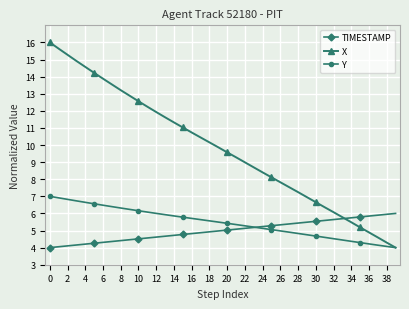

Which series has the largest total across all categories?

X